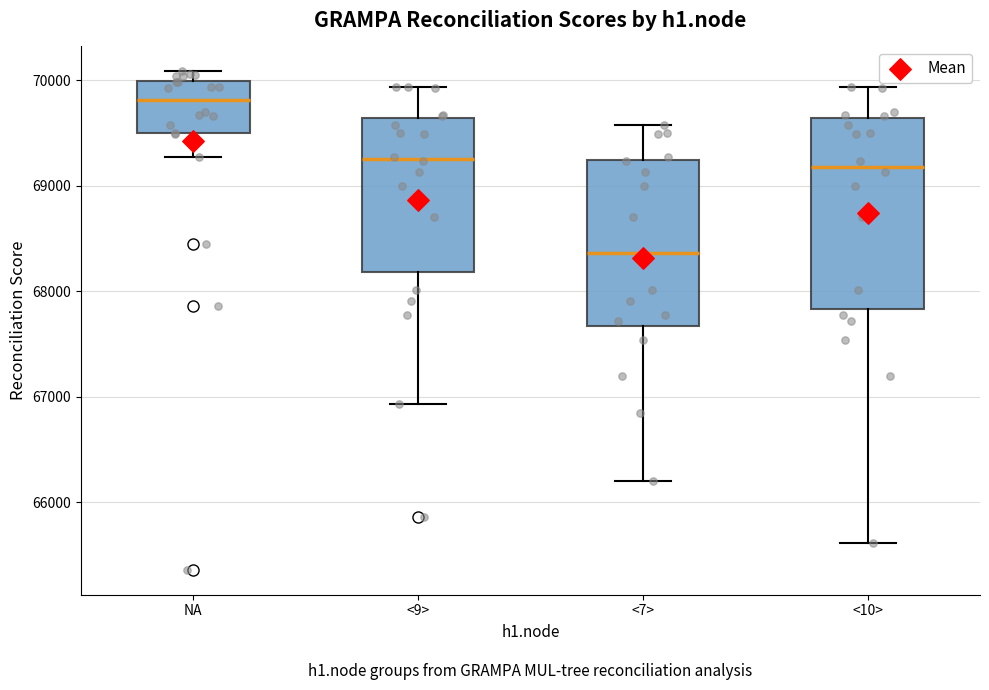

Reading left to right, transcribe this box plot: for each box, give where its median line is, the range the box spans, and where its two whiskers end, as read against the y-axis. The values are not printed on the chart, so give them approximately, as read against the axis.

NA: median 69800, box 69500 to 70000, whiskers 69300 to 70100
<9>: median 69300, box 68200 to 69600, whiskers 66900 to 69900
<7>: median 68400, box 67700 to 69200, whiskers 66200 to 69600
<10>: median 69200, box 67800 to 69600, whiskers 65600 to 69900